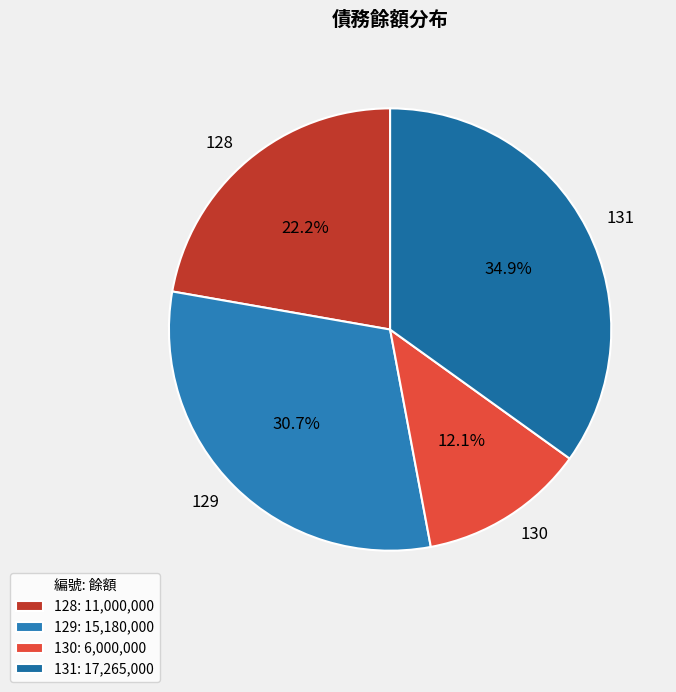

Is 128 the majority of the pie?

No